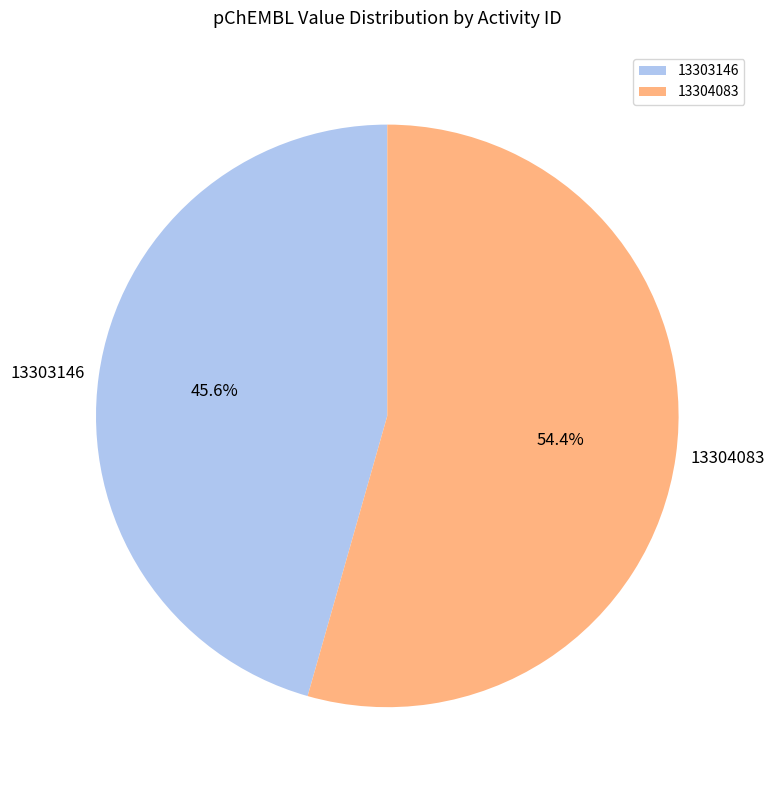

Which category has the smallest portion of the pie?

13303146